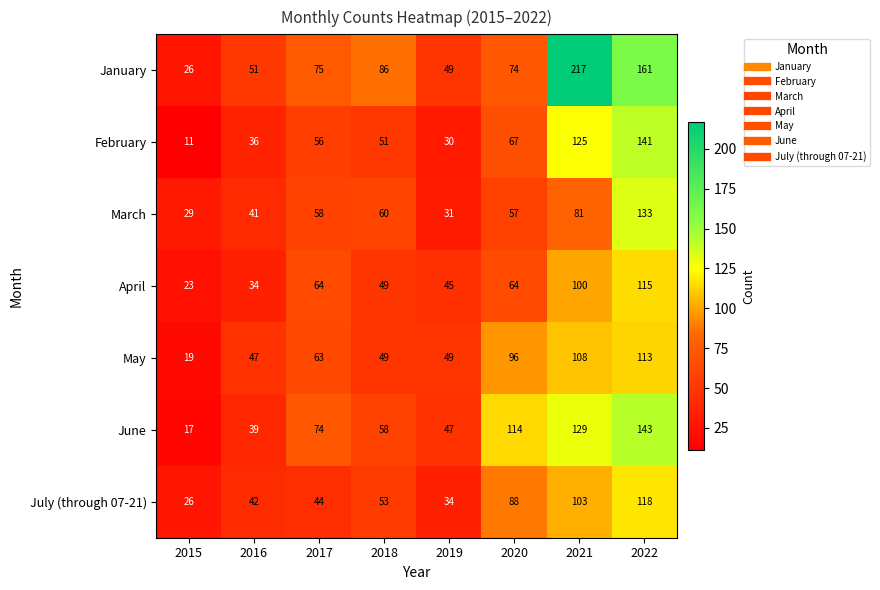

Read the April value at 2021, to the nearest 10.

100